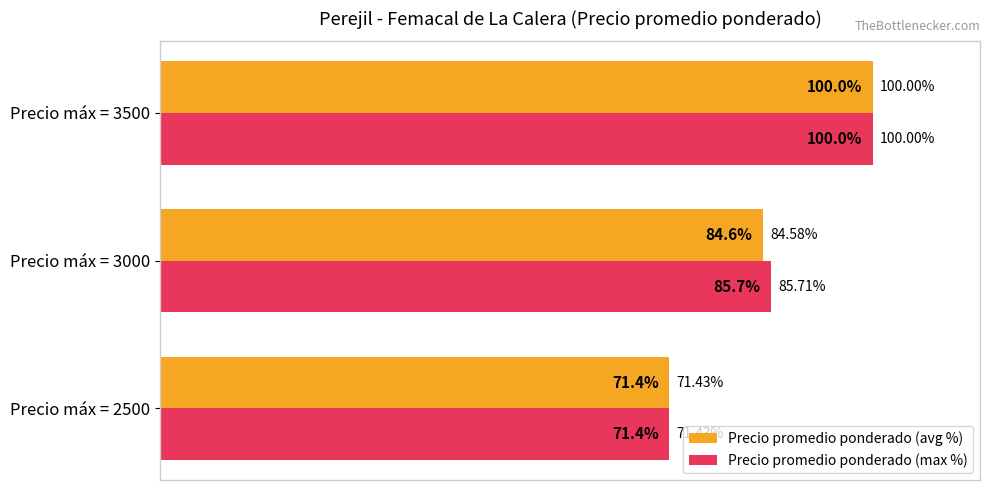

Rank the series at Precio máx = 3000 from lowest to highest value.

Precio promedio ponderado (avg %), Precio promedio ponderado (max %)